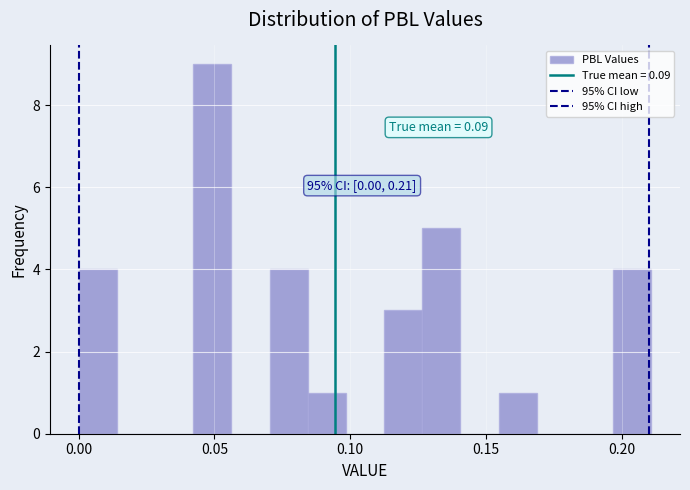

Around what value on the x-axis is the tallest bar? Give the approximate position of its centre, as read against the axis.

0.050